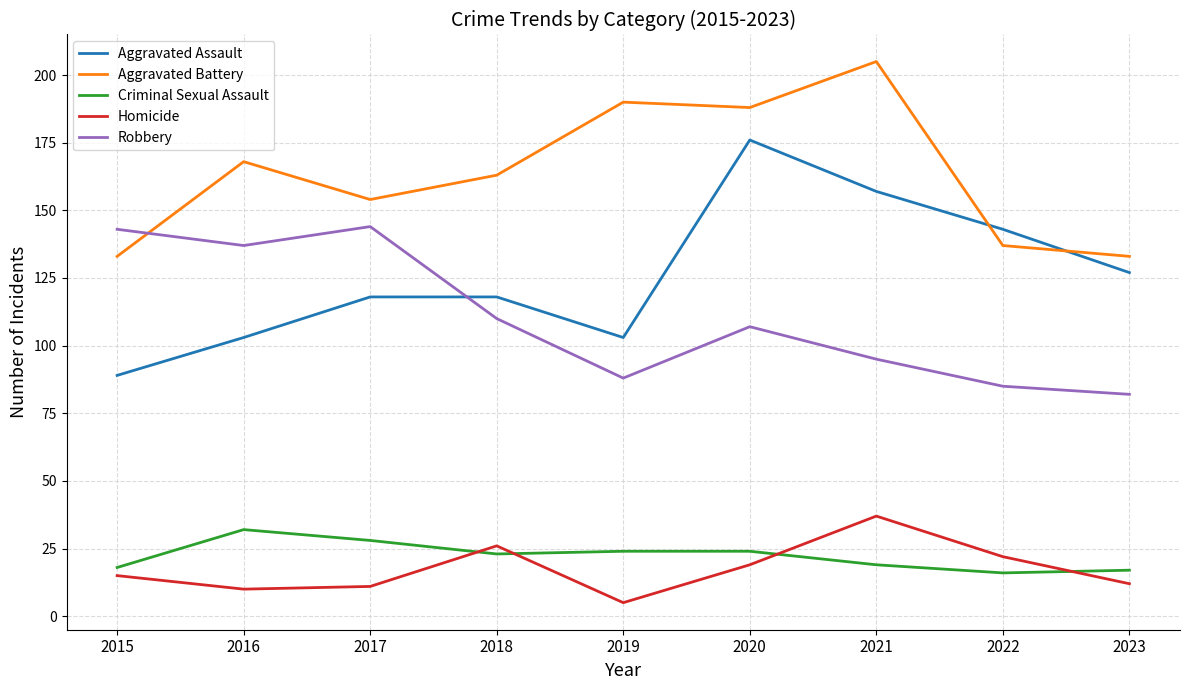

Reading left to right, transcribe all the data shown in this chart.

Aggravated Assault: 89	103	118	118	103	176	157	143	127
Aggravated Battery: 133	168	154	163	190	188	205	137	133
Criminal Sexual Assault: 18	32	28	23	24	24	19	16	17
Homicide: 15	10	11	26	5	19	37	22	12
Robbery: 143	137	144	110	88	107	95	85	82